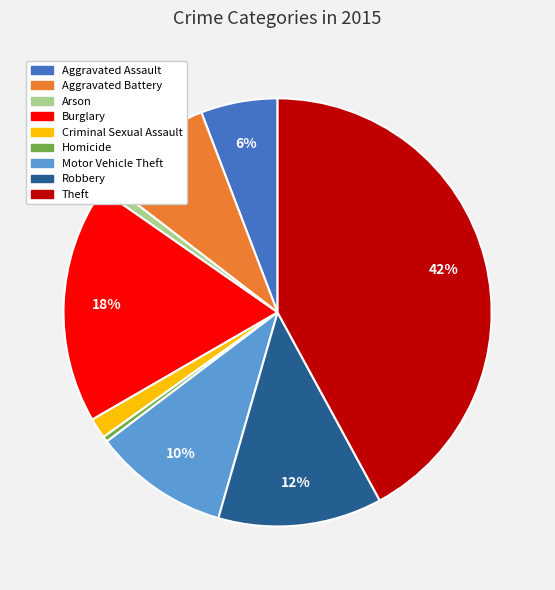

How many slices are in this pie chart?

9